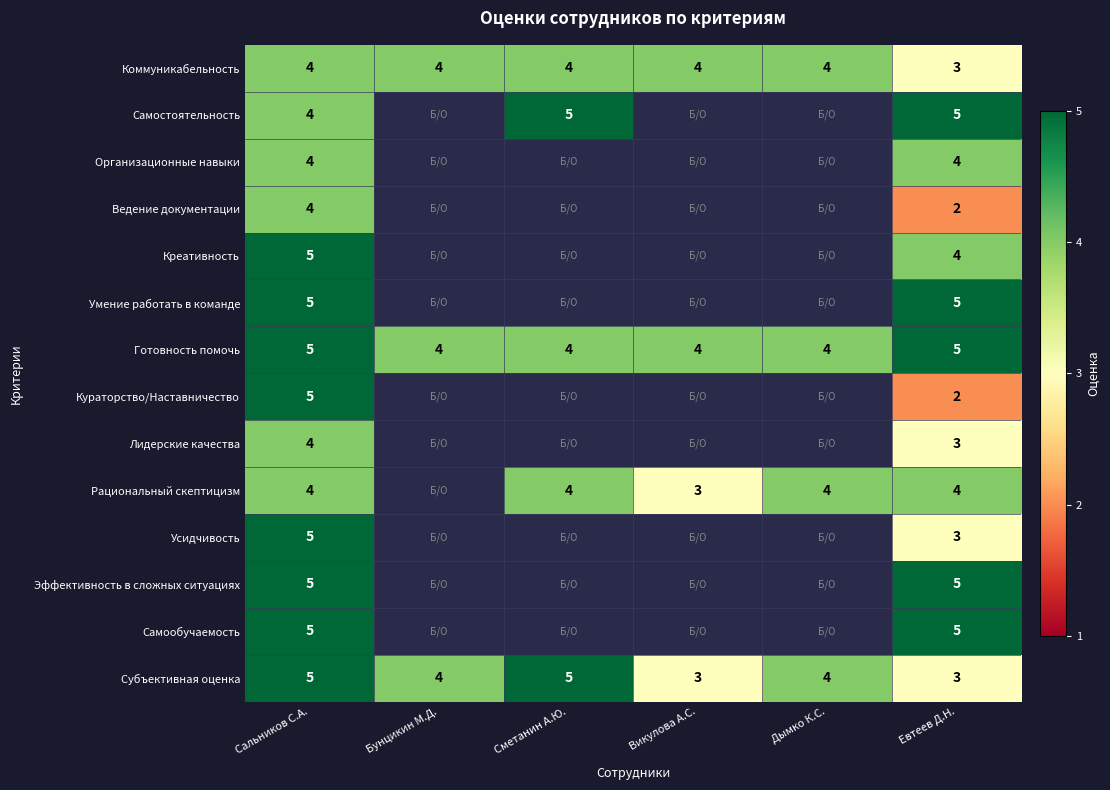

Which has a higher value, Викулова А.С. or Дымко К.С.?

Викулова А.С.